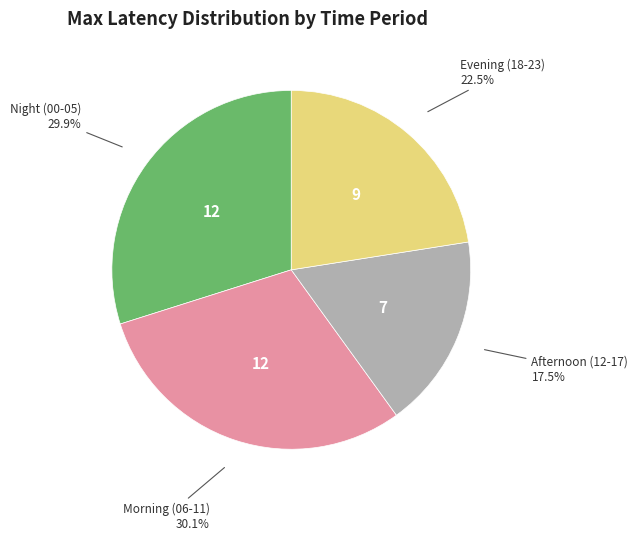

Is there a majority slice in this chart?

No